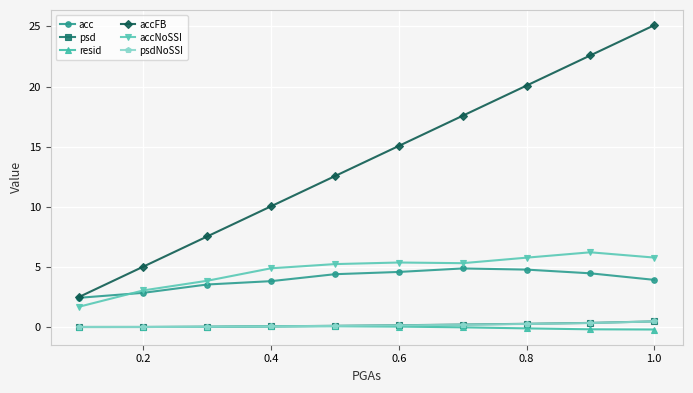

True or false: psdNoSSI and accFB intersect in this chart.

False